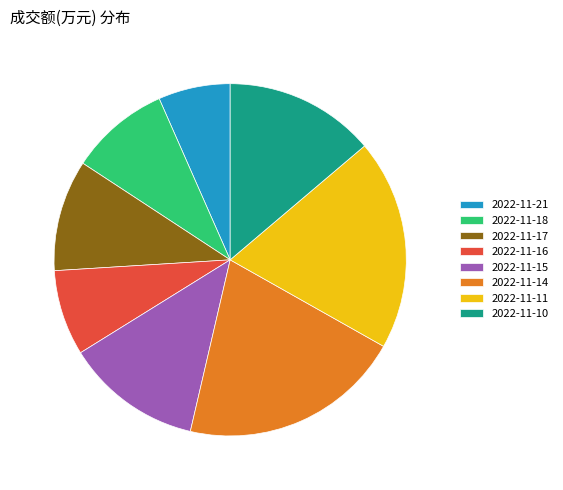

To the nearest percent, what portion does 2022-11-10 represent?

14%